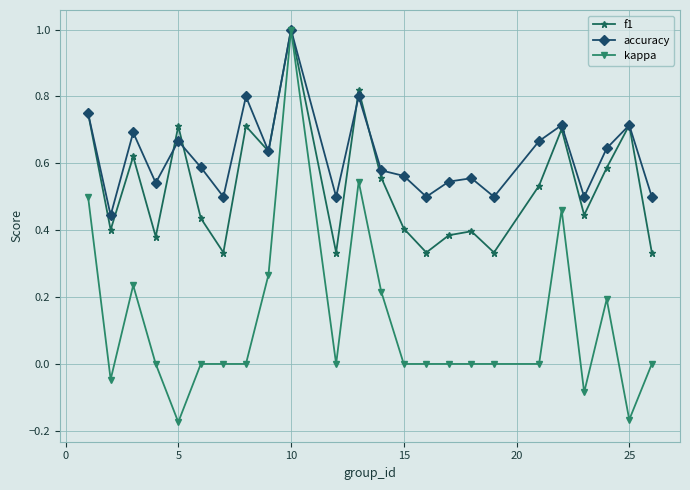

True or false: f1 has more than 1 points higher than both neighbors.

True